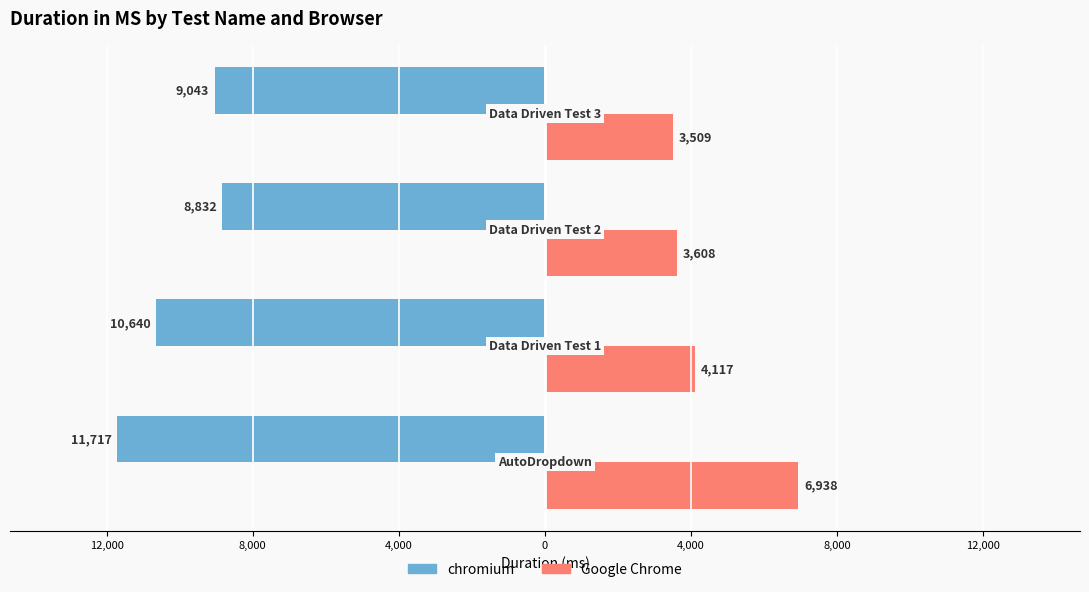

What is the difference between the second highest and second lowest values in the Google Chrome series?

509